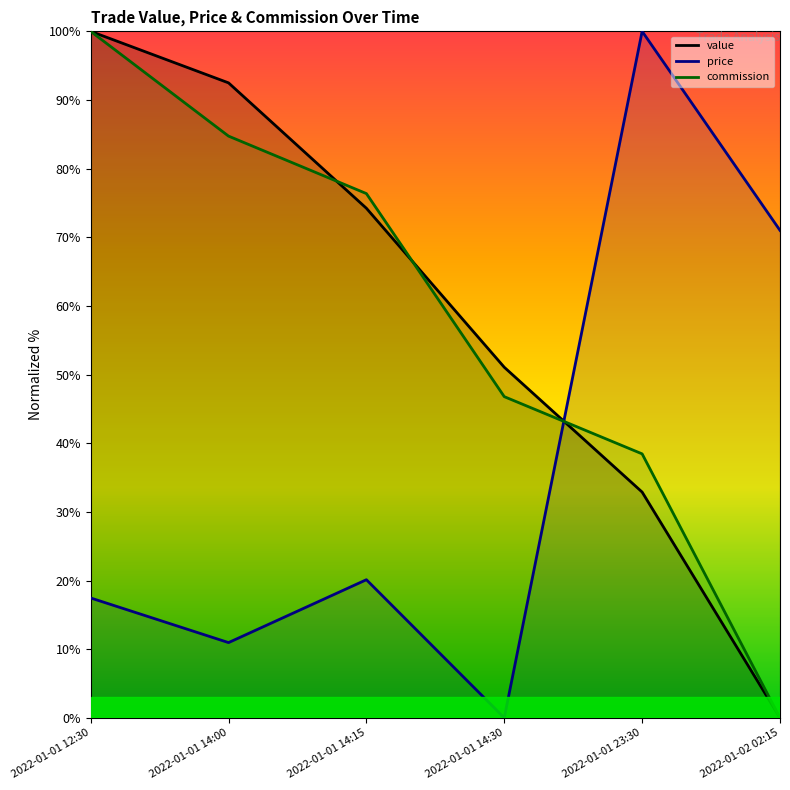

True or false: value_line and commission_line cross at least once.

True